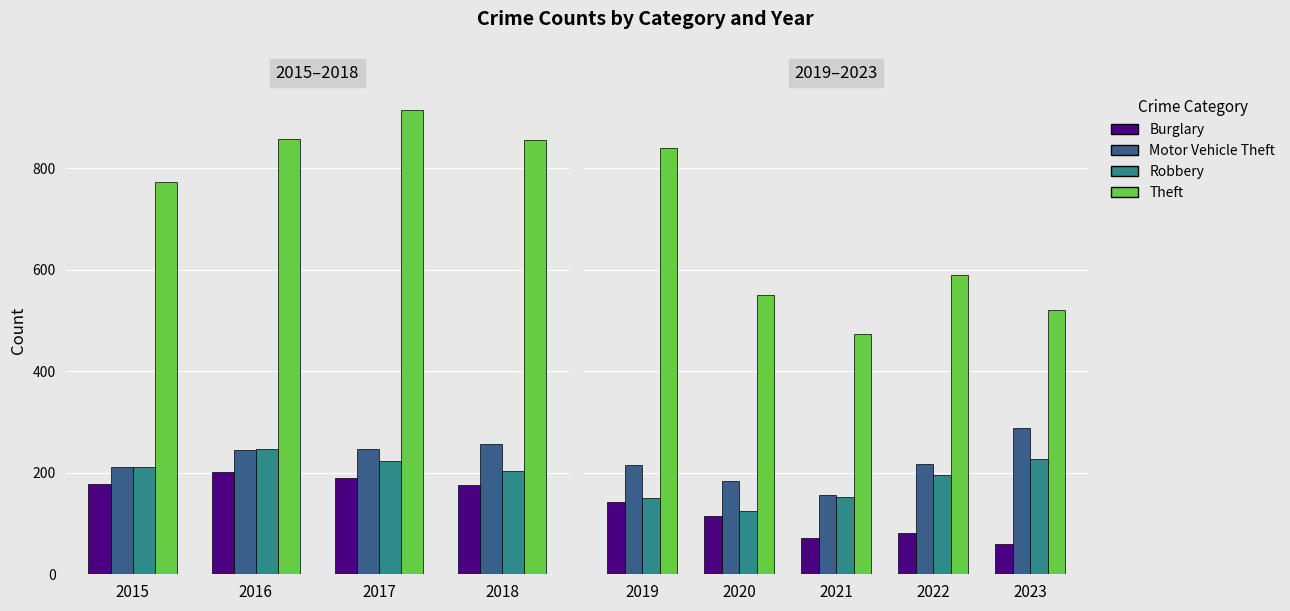

The value of Motor Vehicle Theft at 2019 is 216. True or false?

True